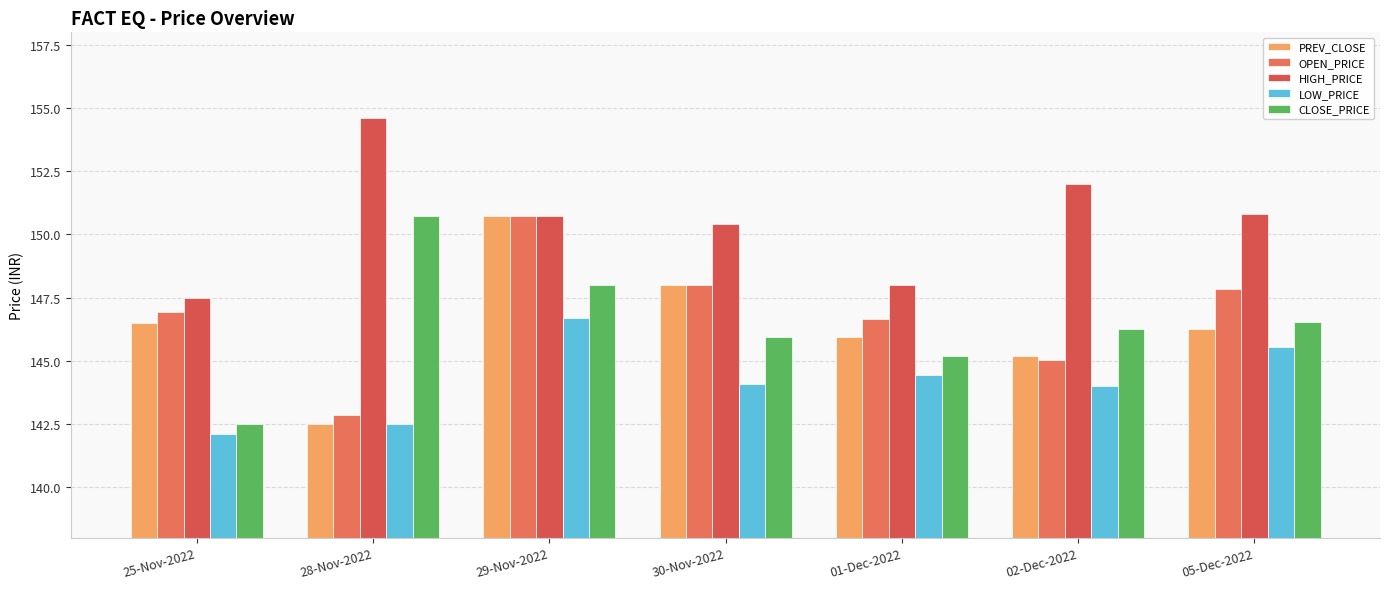

Does the chart contain any negative values?

No